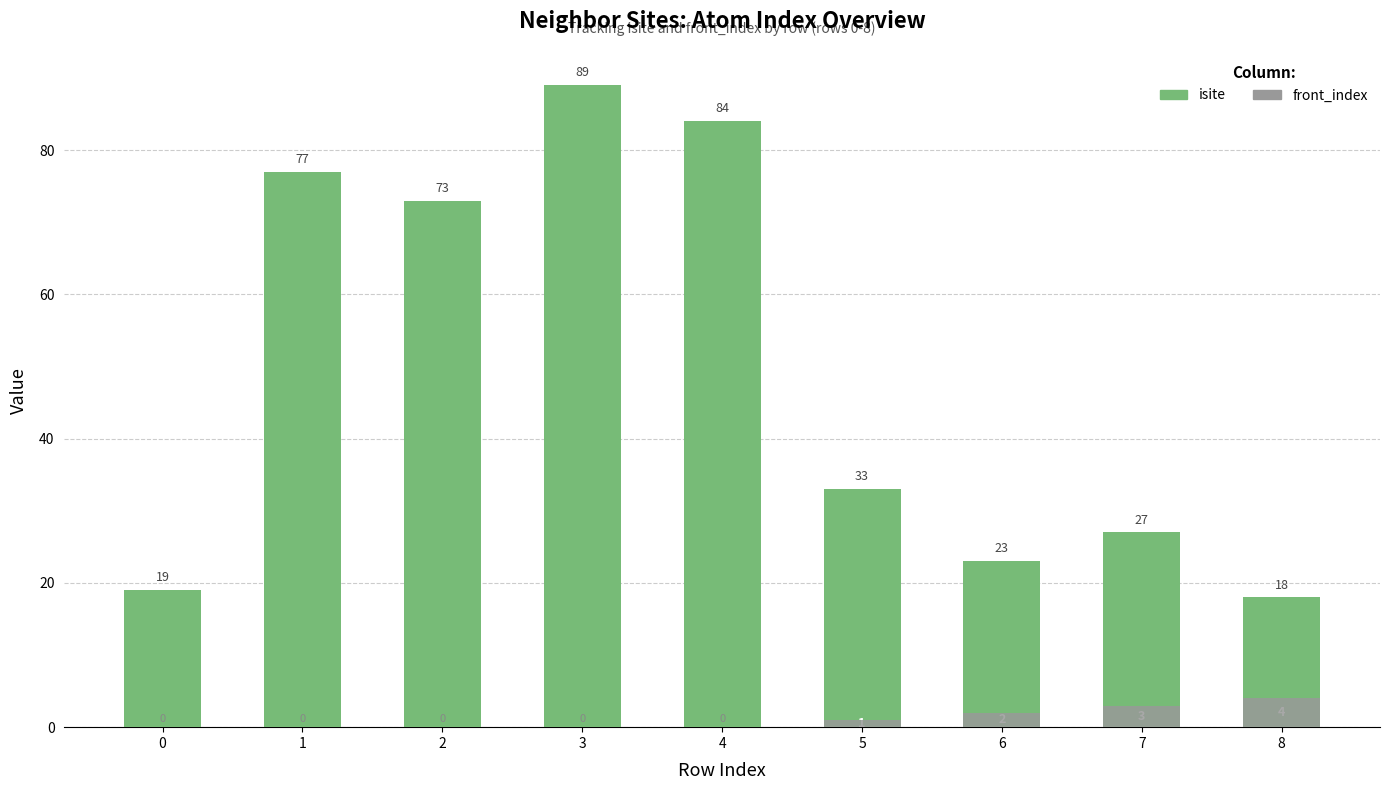

What is the spread (max minus min) of values at 5?

32